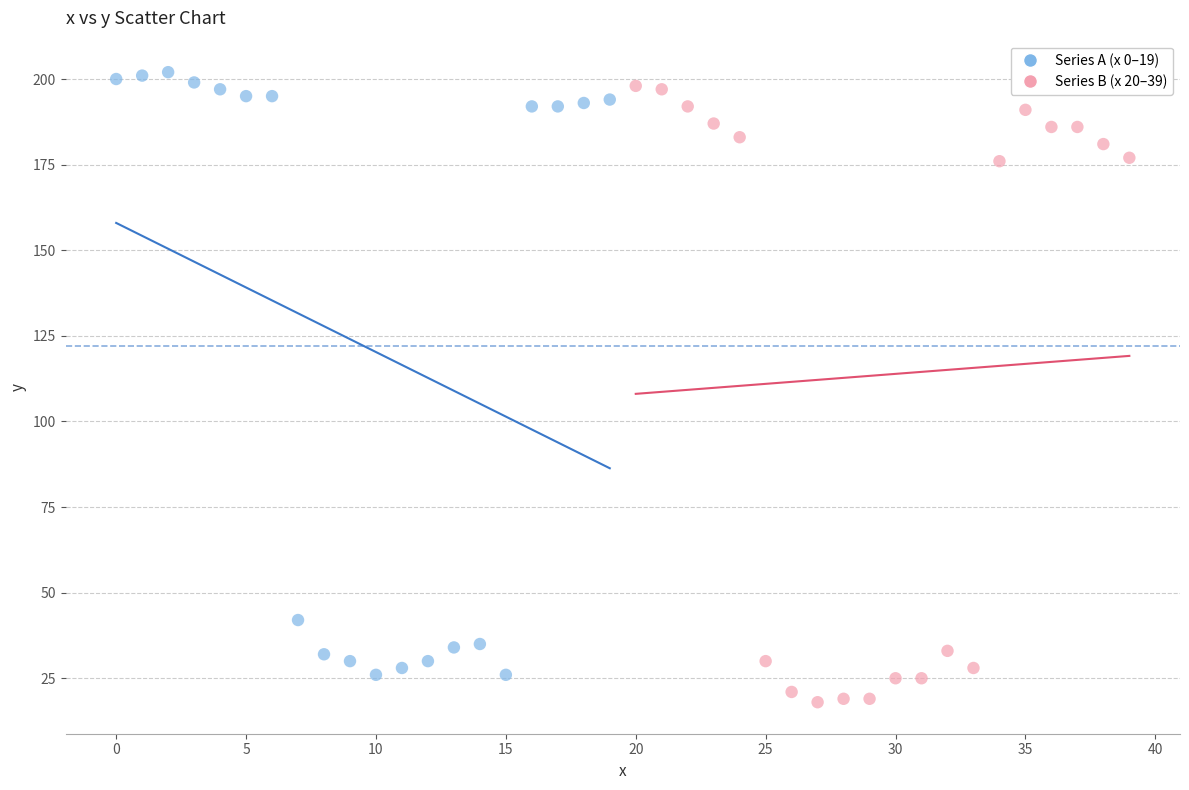

Which series has the largest Y range (max minus min)?

Series B (x 20–39)